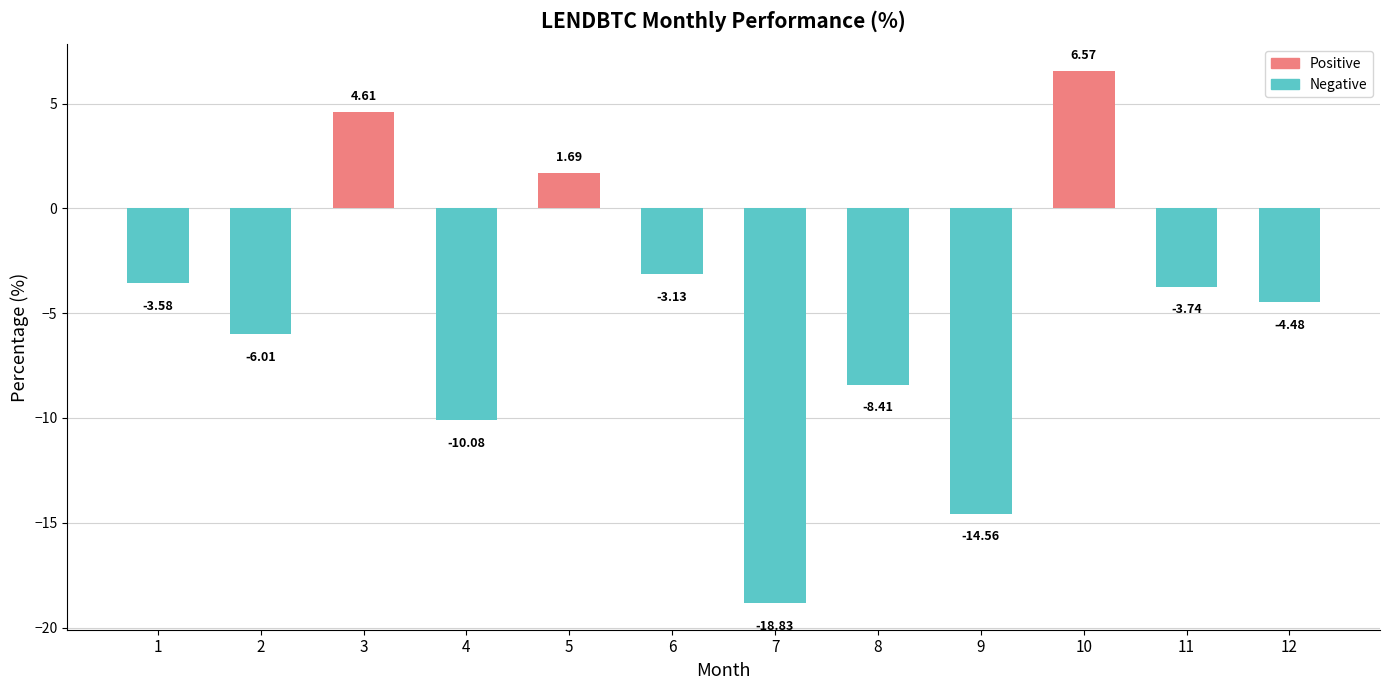

The chart shows a value of -4.5 at 12. True or false?

True